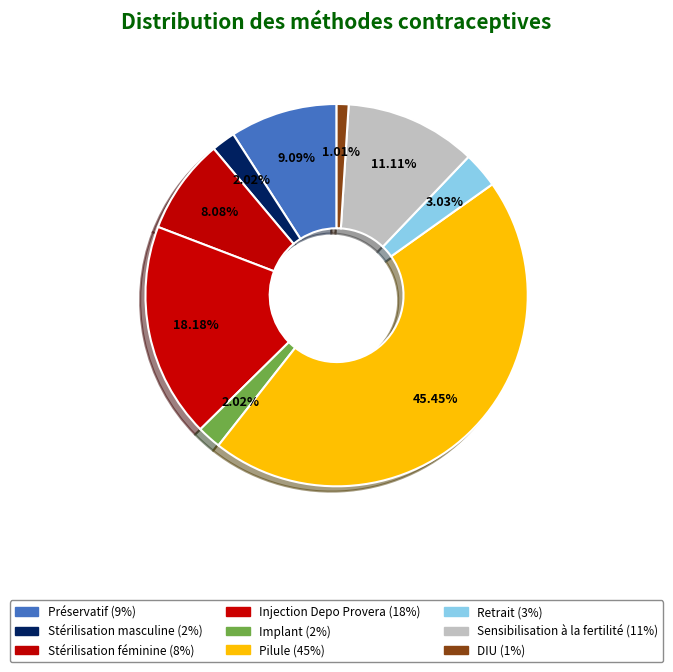

To the nearest percent, what is the difference between the Retrait and Stérilisation féminine slice percentages?

5%